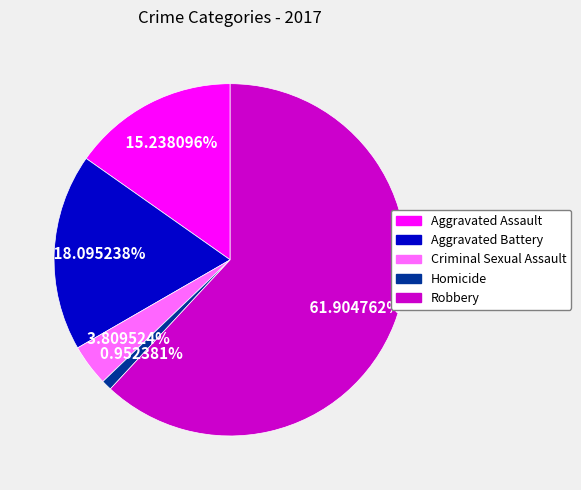

What is the total percentage of Aggravated Assault and Homicide?

16.2%